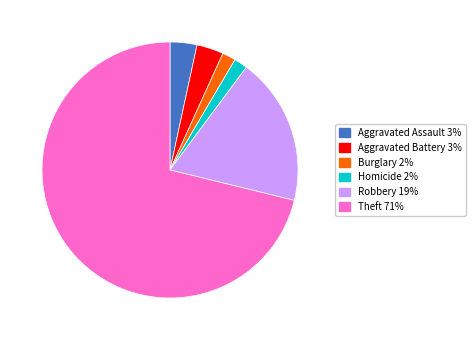

Is there any slice that represents more than half of the pie?

Yes